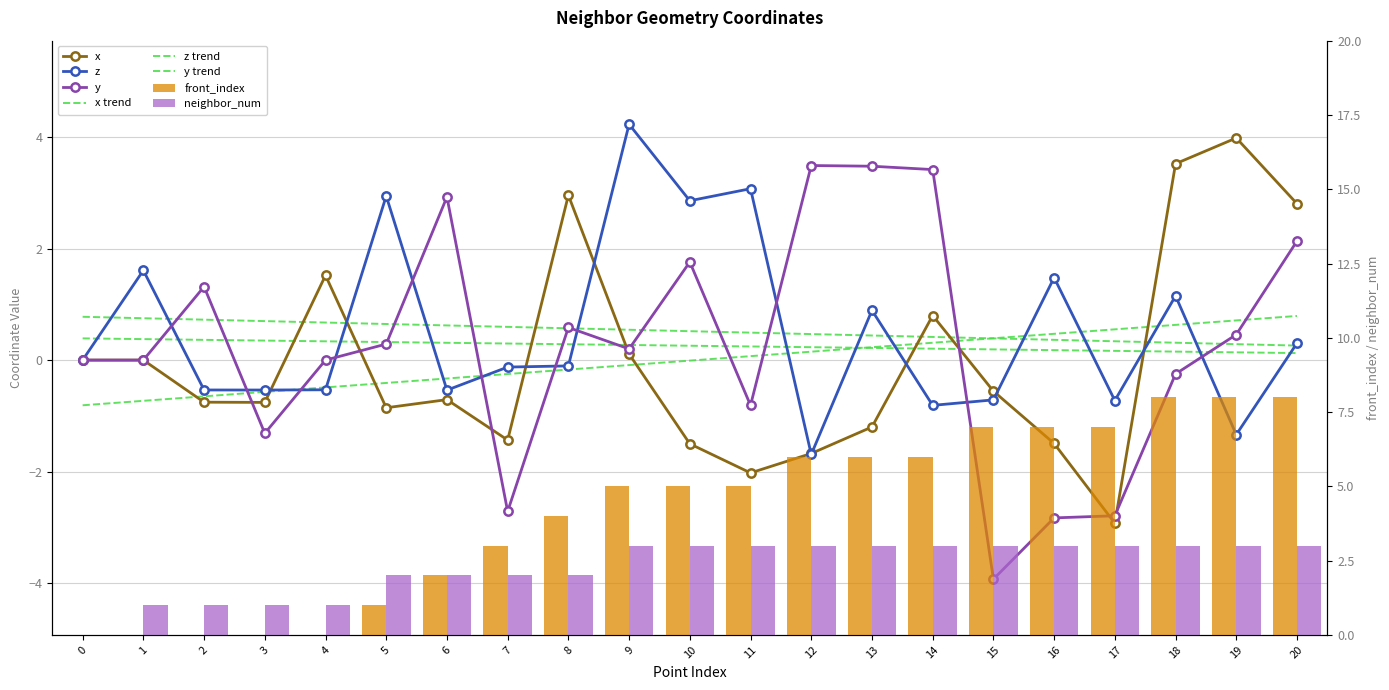

What is the difference between the neighbor_num values at 0 and 16?

3.0